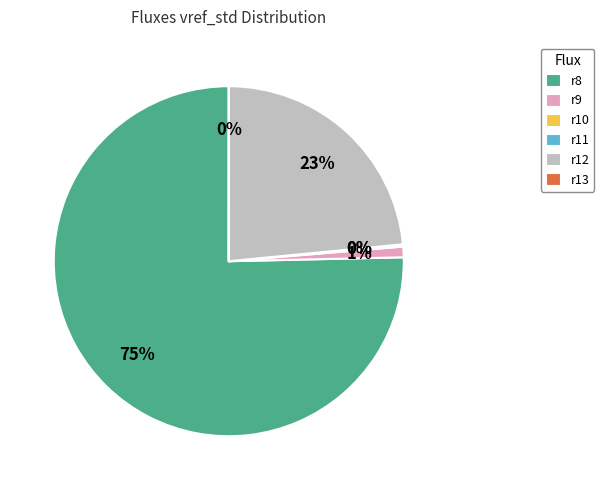

Which has a higher value, r8 or r9?

r8